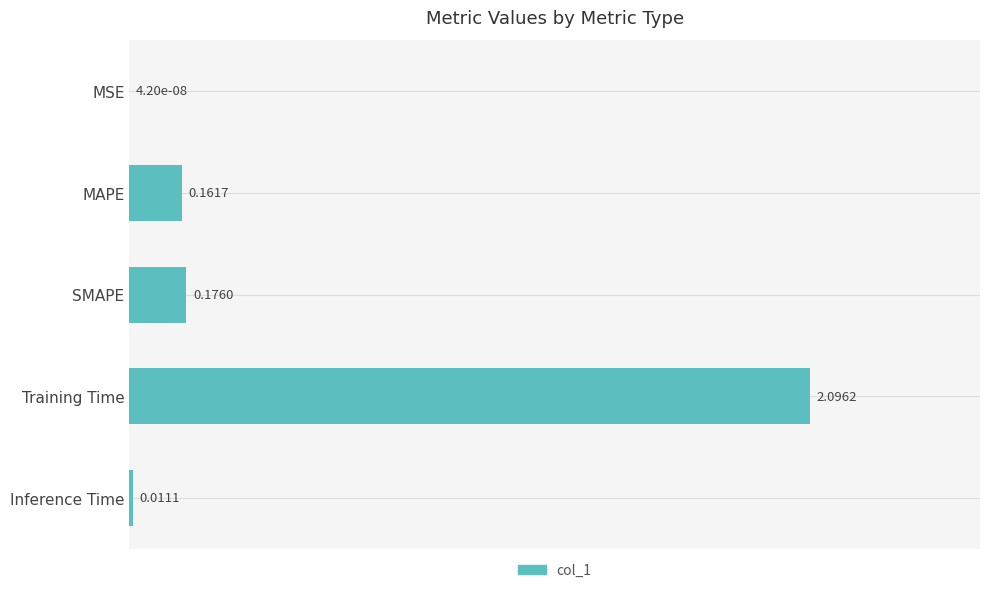

Between MAPE and Inference Time, which is larger?

MAPE